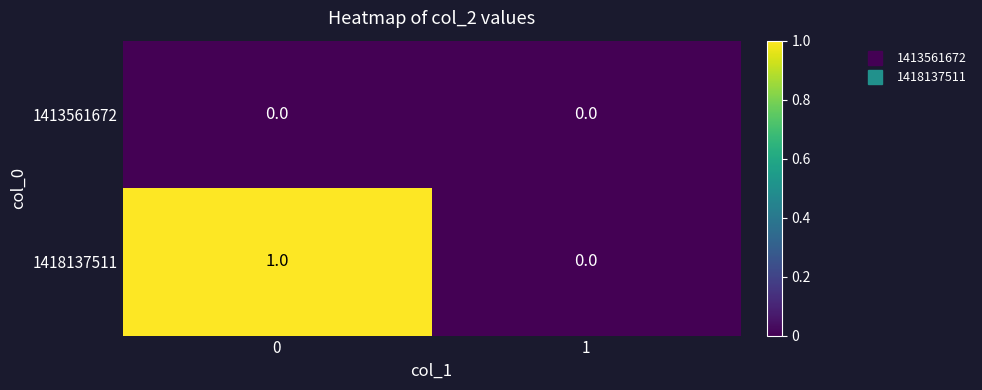

Is it true that 1413561672 equals 0 at 0?

True